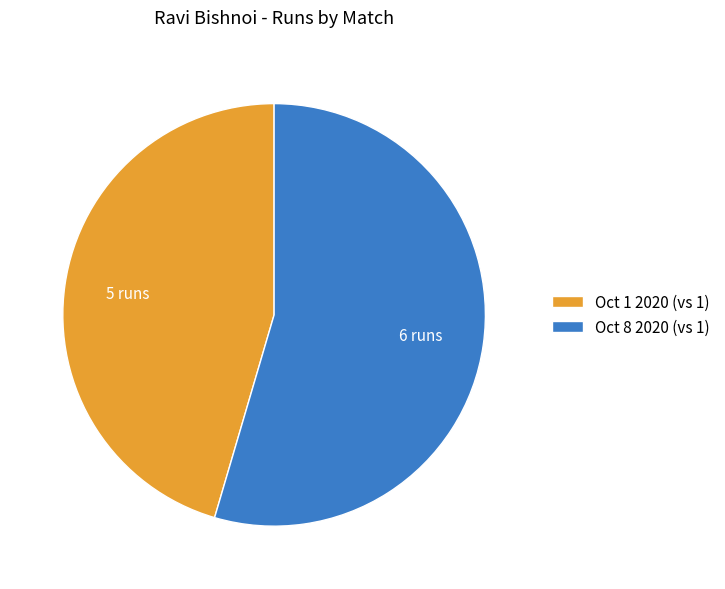

Is the sum of Oct 8 2020 (vs 1) and Oct 1 2020 (vs 1) greater than half?

Yes